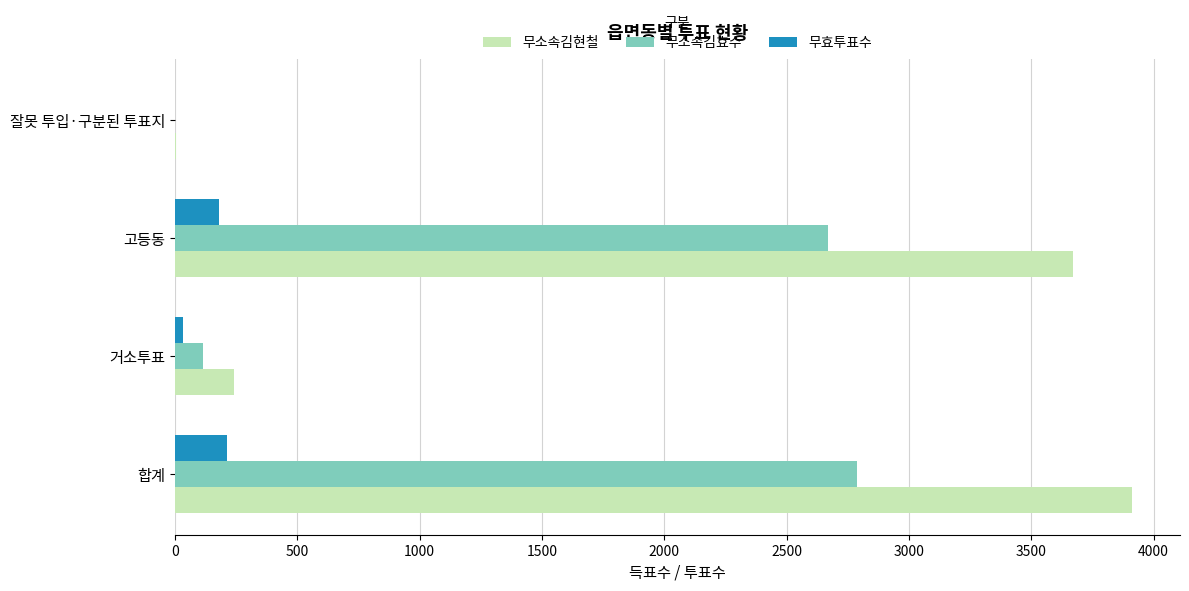

What are all the series names shown in the legend?

무소속김현철, 무소속김효수, 무효투표수